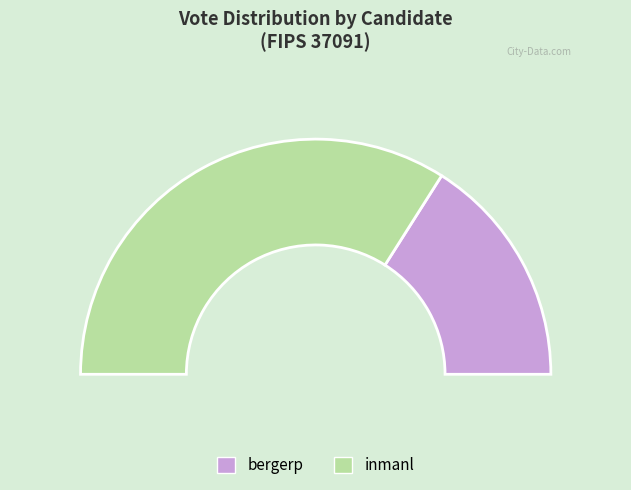

True or false: bergerp accounts for 32% of the total.

True